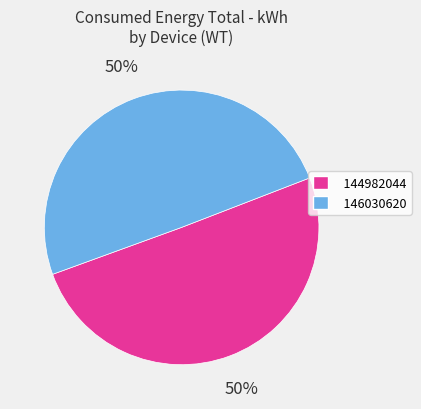

Combined, do 146030620 and 144982044 account for over 50%?

Yes